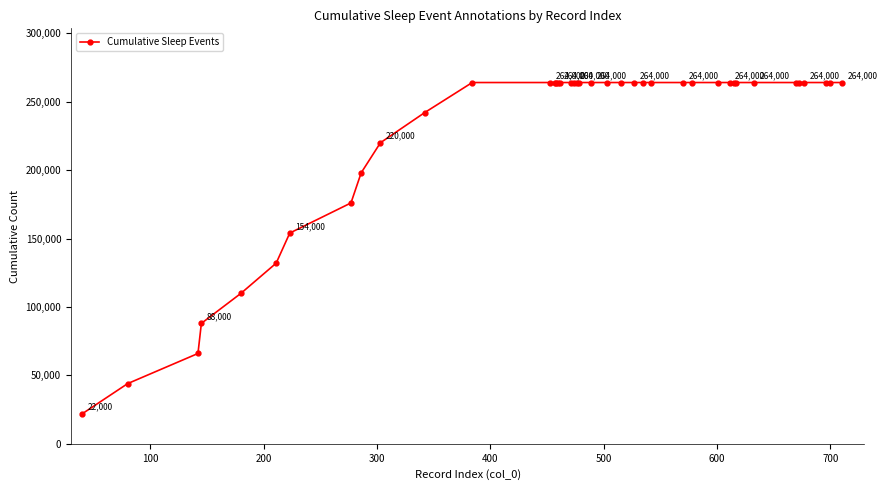

What is the value of the 16th point from the left?

264000